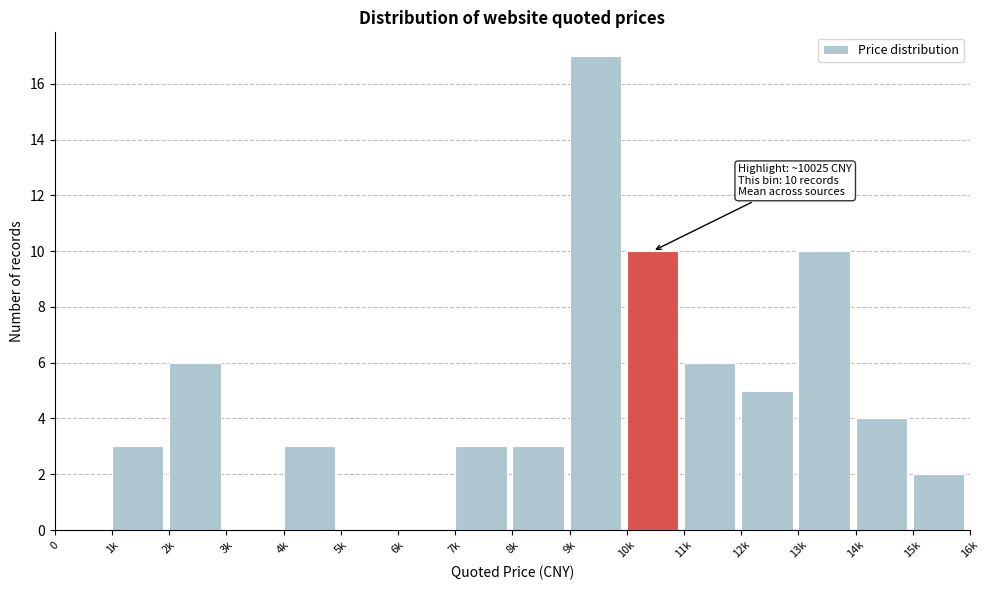

Reading left to right, list all the values displayed in this chart.

0=0	1k=3	2k=6	3k=0	4k=3	5k=0	6k=0	7k=3	8k=3	9k=17	10k=10	11k=6	12k=5	13k=10	14k=4	15k=2